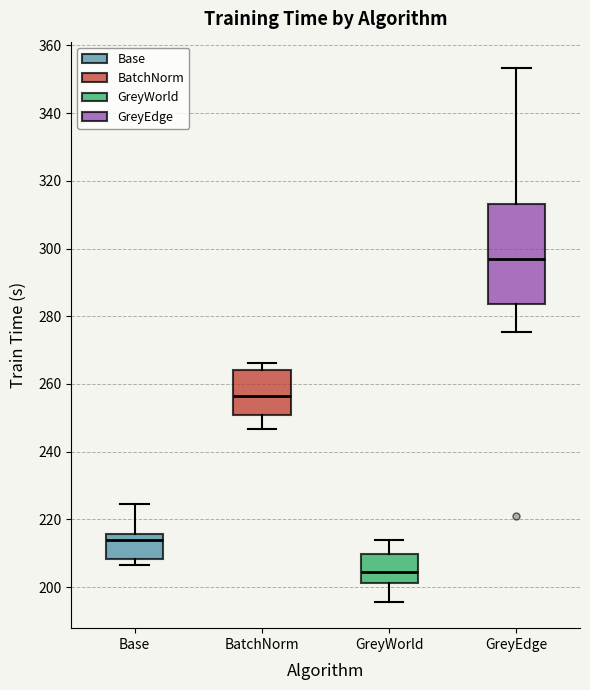

Comparing the boxes themselves (not the whiskers), which one is the tallest?

GreyEdge